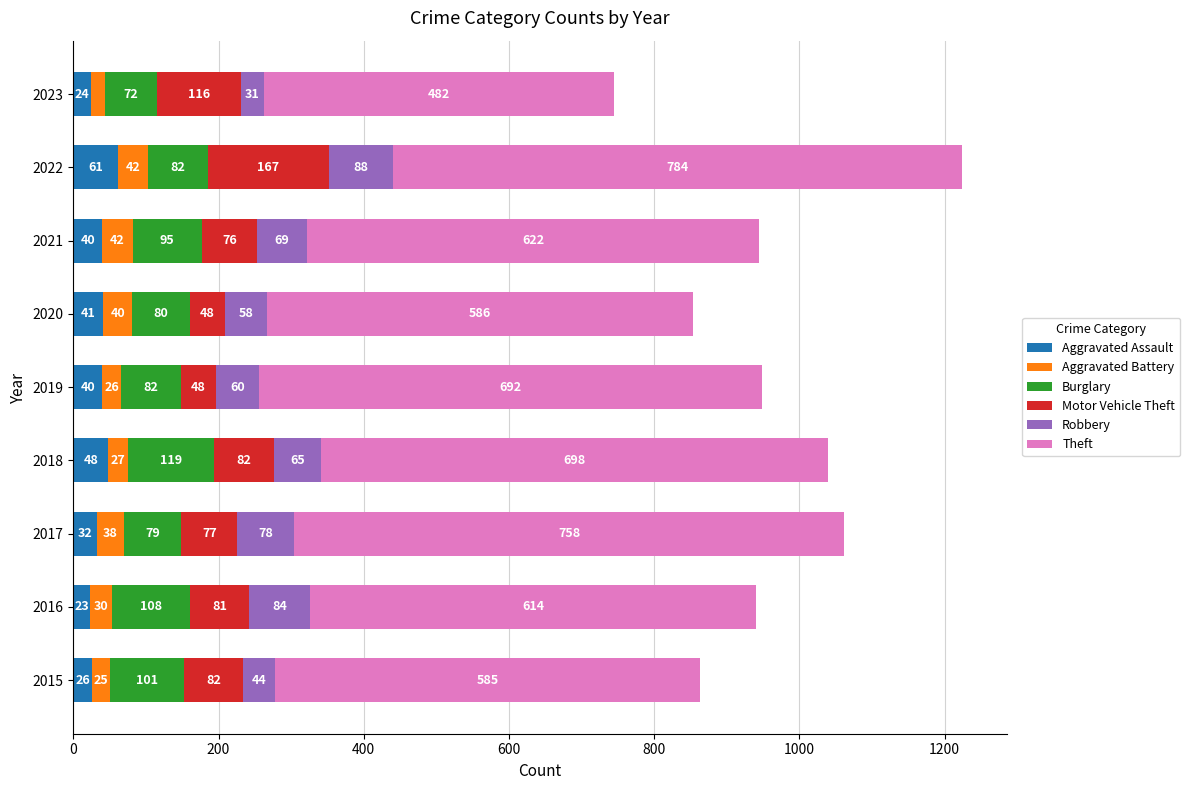

Is it true that Aggravated Assault equals 40 at 2021?

True